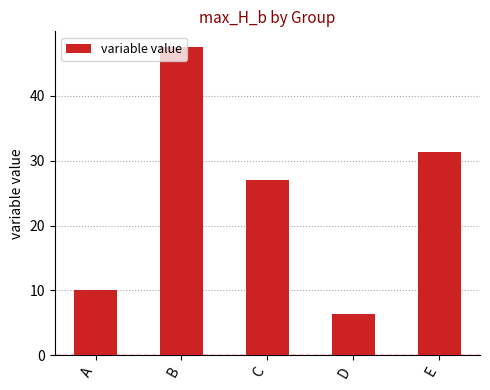

The value at B is 47.6. True or false?

True